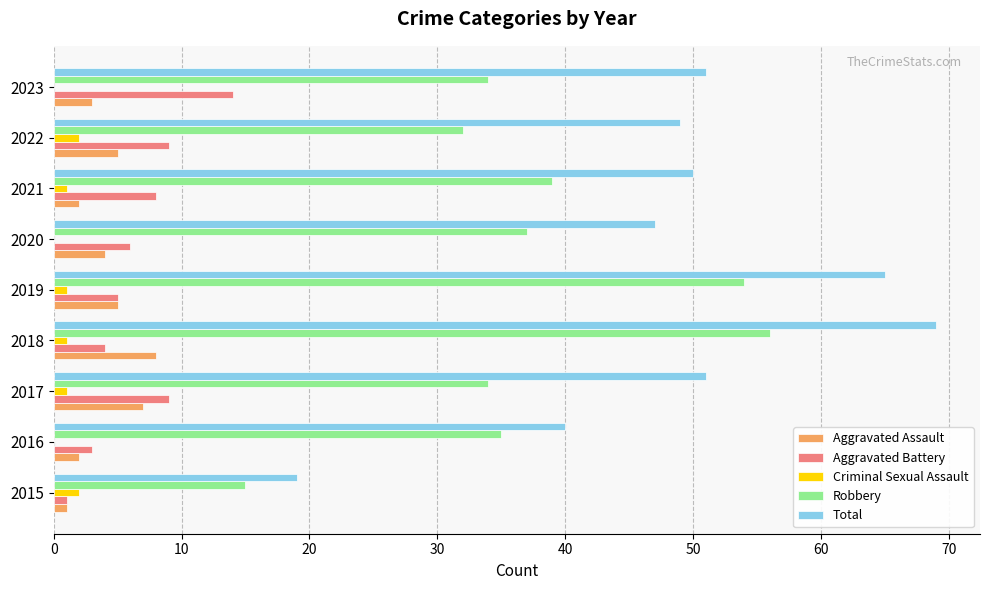

True or false: Total has a value of 19 at 2015.

True